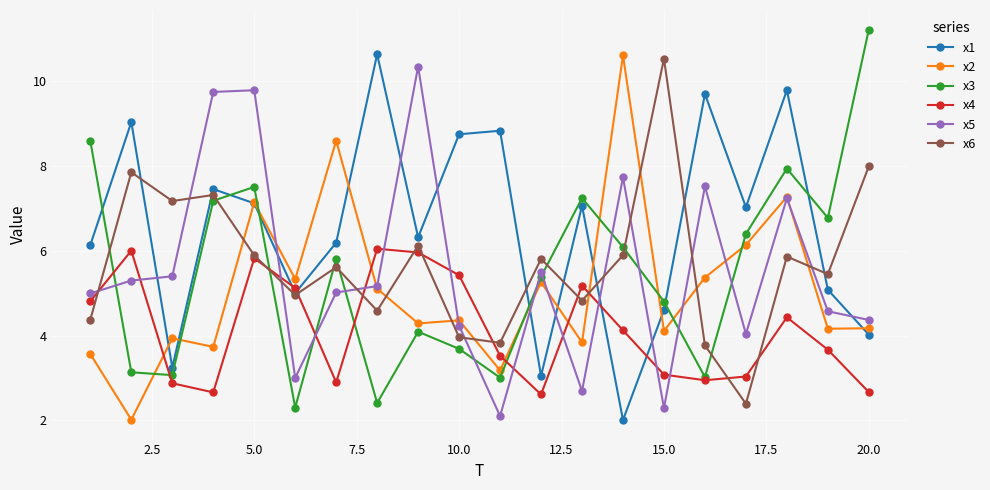

True or false: x2 and x3 cross at least once.

True